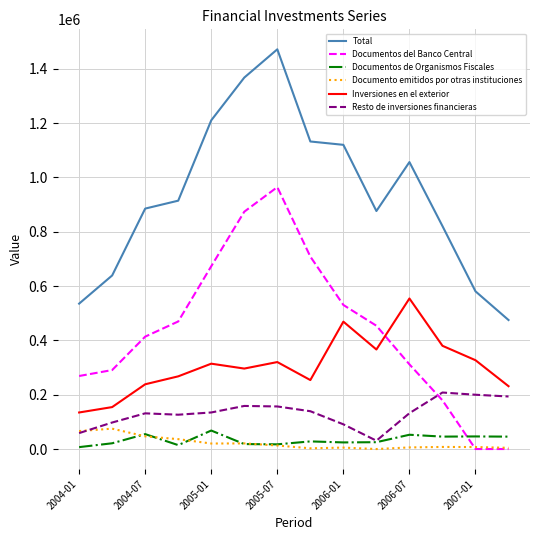

What is the difference between the maximum and minimum values in the Documento emitidos por otras instituciones series?

75052